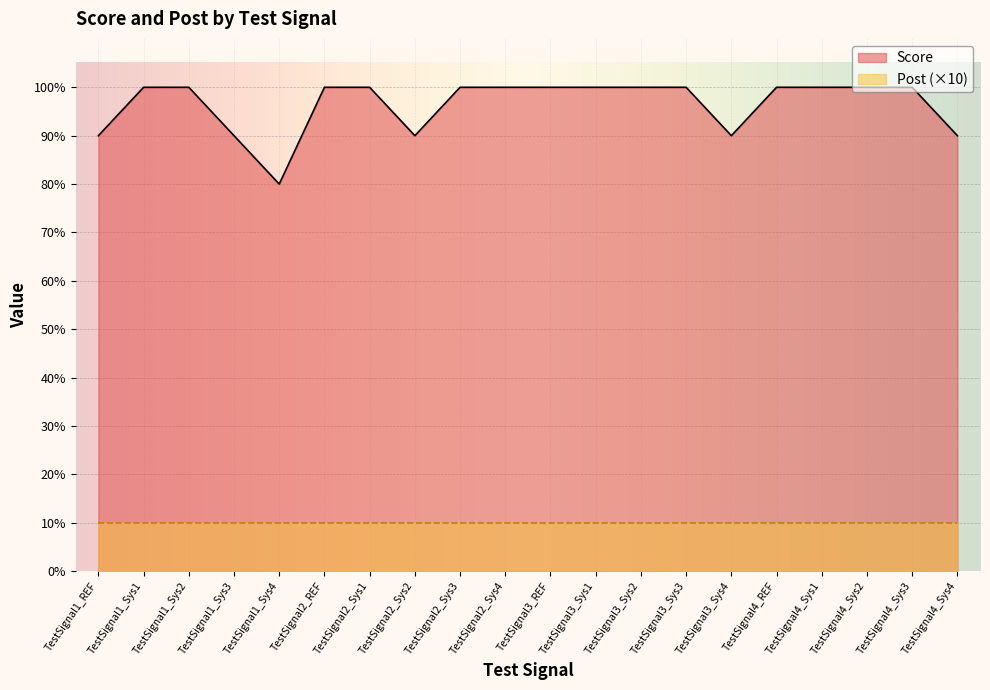

Rank the series by their maximum value, from lowest to highest.

Post (×10), Score